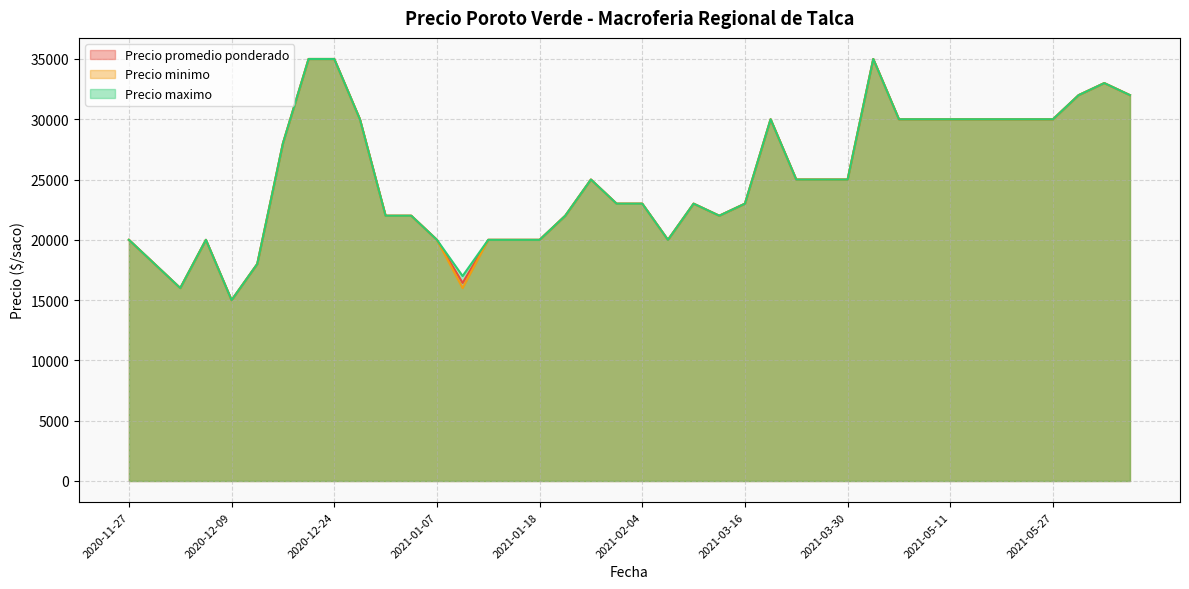

How many values in the Precio promedio ponderado series are below 25000?

20